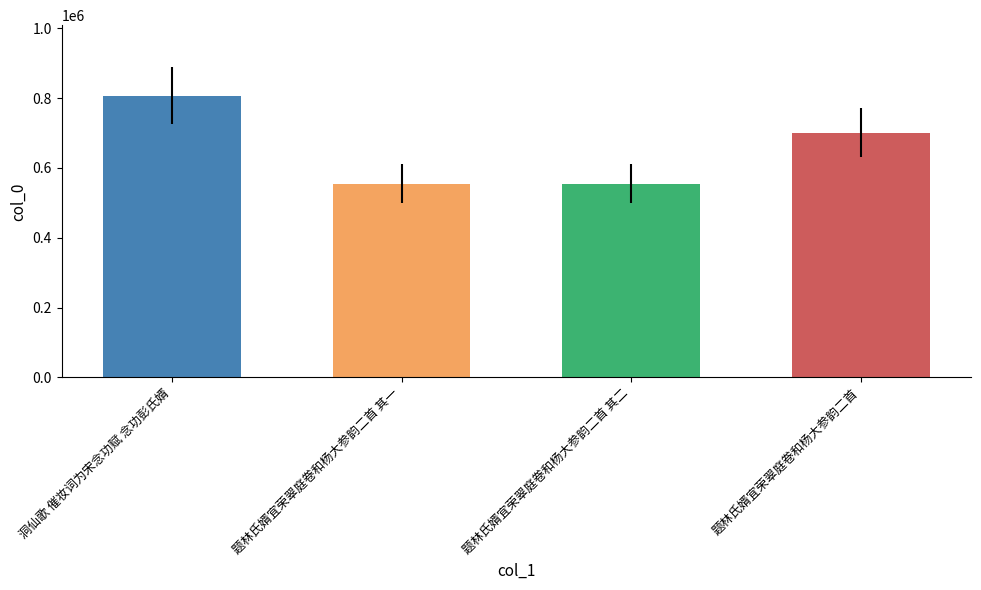

What is the change in value from 题林氏婿宜荣翠庭卷和杨大参韵二首 其二 to 题林氏婿宜荣翠庭卷和杨大参韵二首?

+146008